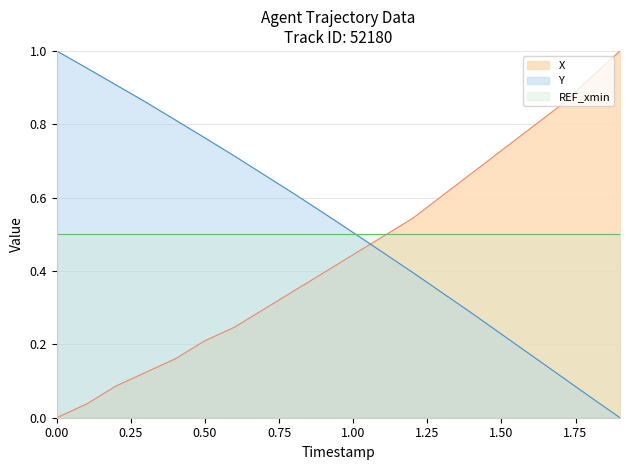

Which series ends up on top after the final intersection of X and Y?

X